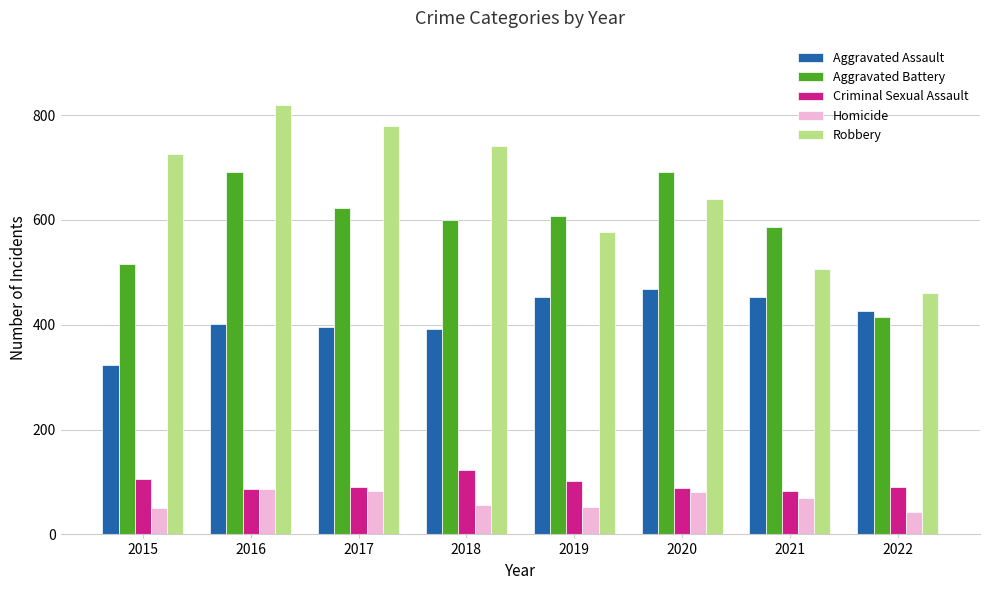

Which label corresponds to the largest value in the chart?

2016